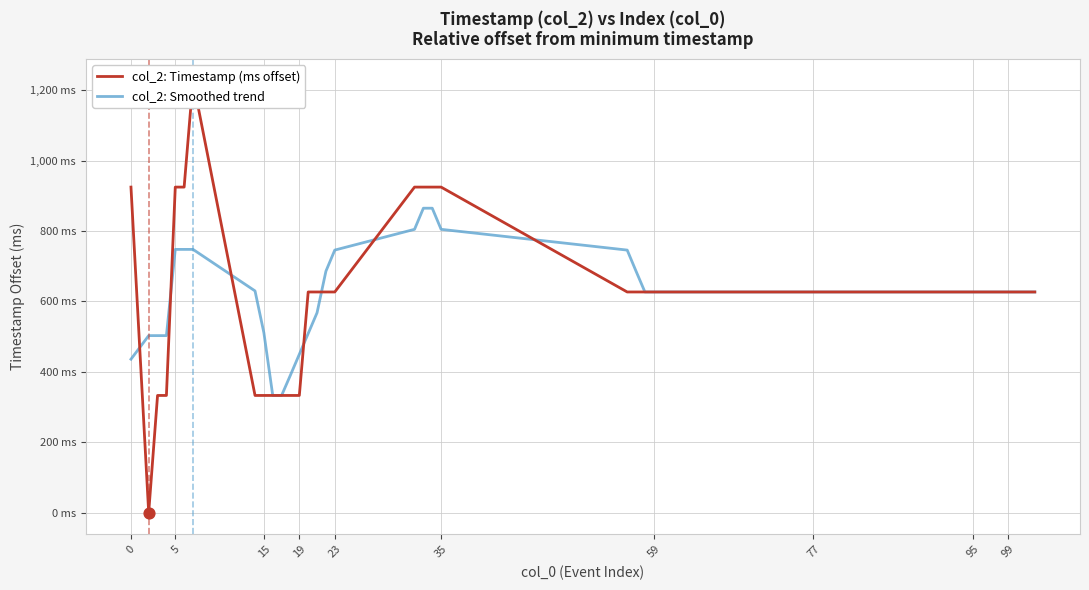

What are all the series names shown in the legend?

col_2: Timestamp (ms offset), col_2: Smoothed trend